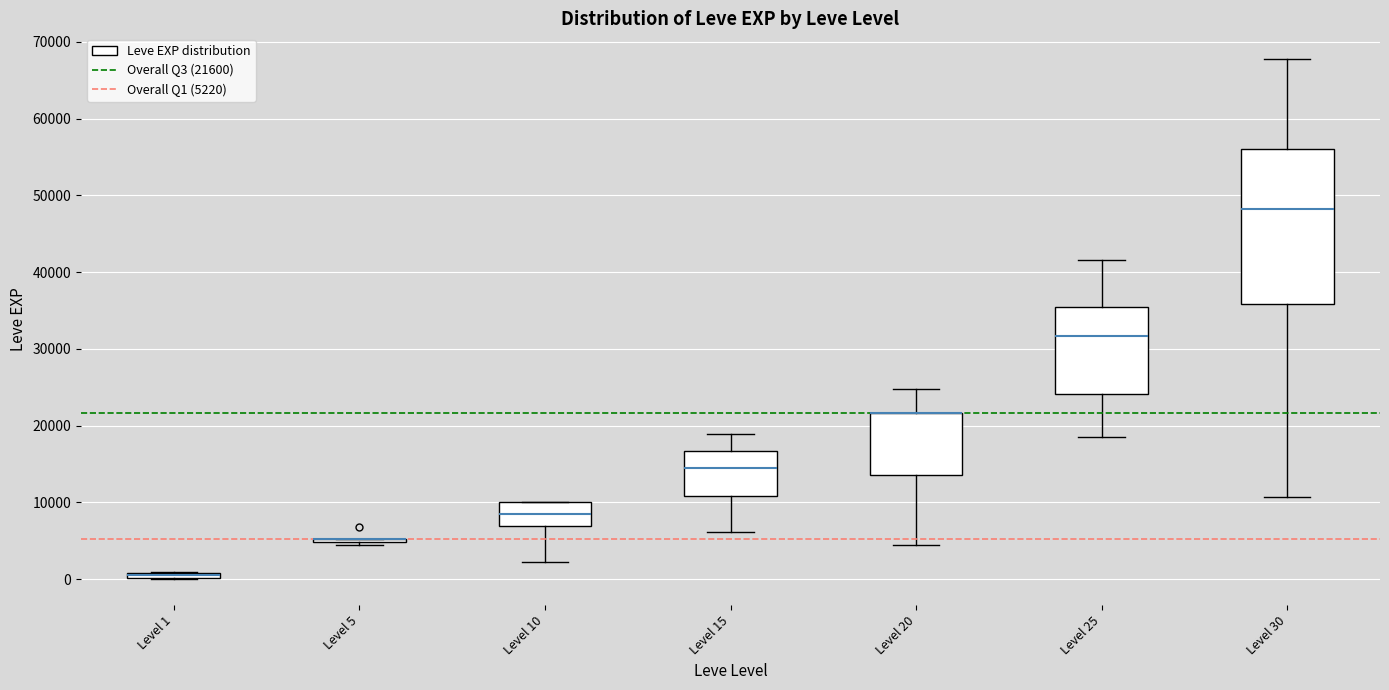

Comparing the boxes themselves (not the whiskers), which one is the tallest?

Level 30